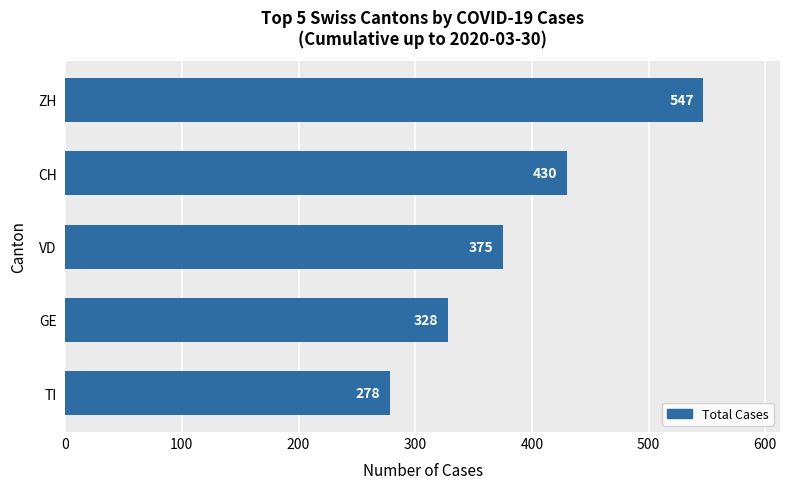

Count the values in the range 328 to 430.

3